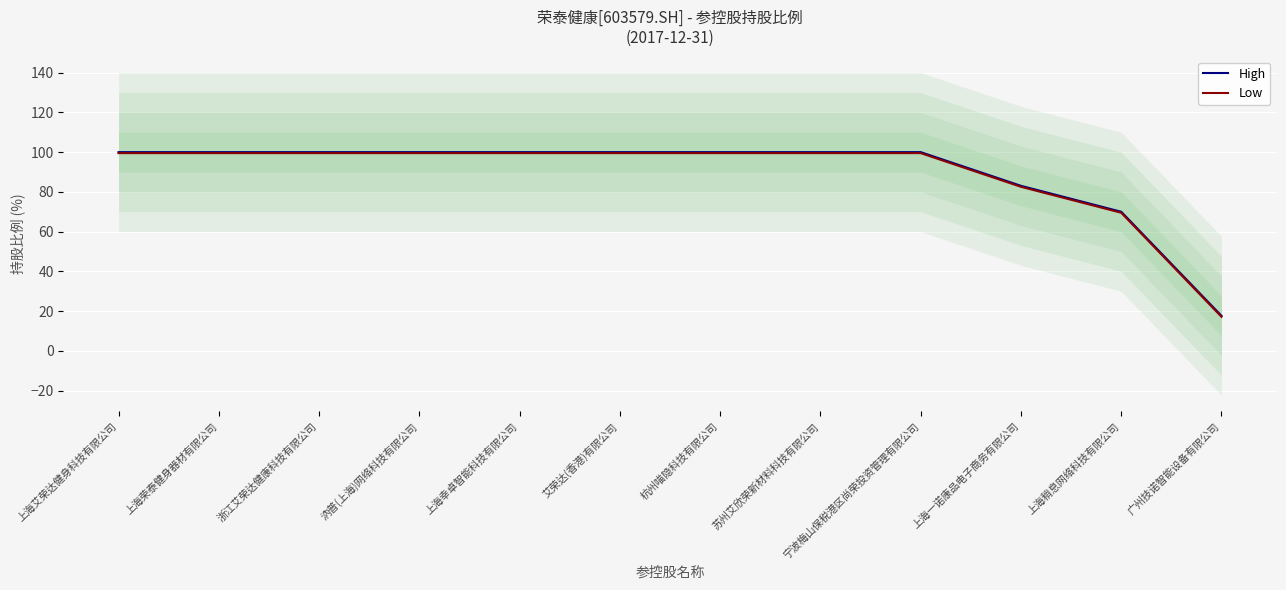

At which label is High closest to 58?

上海稍息网络科技有限公司